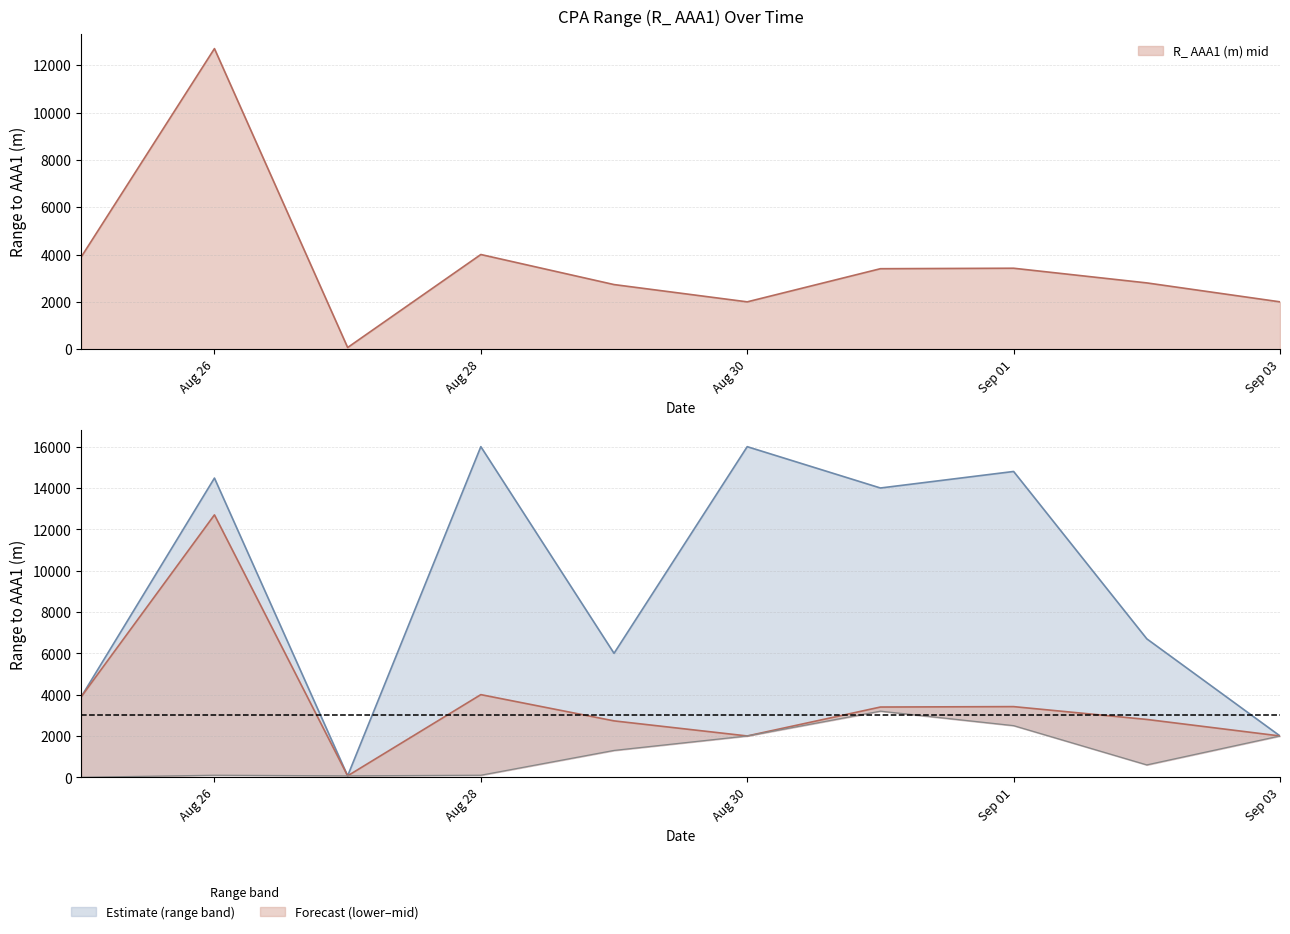

True or false: R_ AAA1 (m) lower has a value of 36 at 2015-08-27.

False